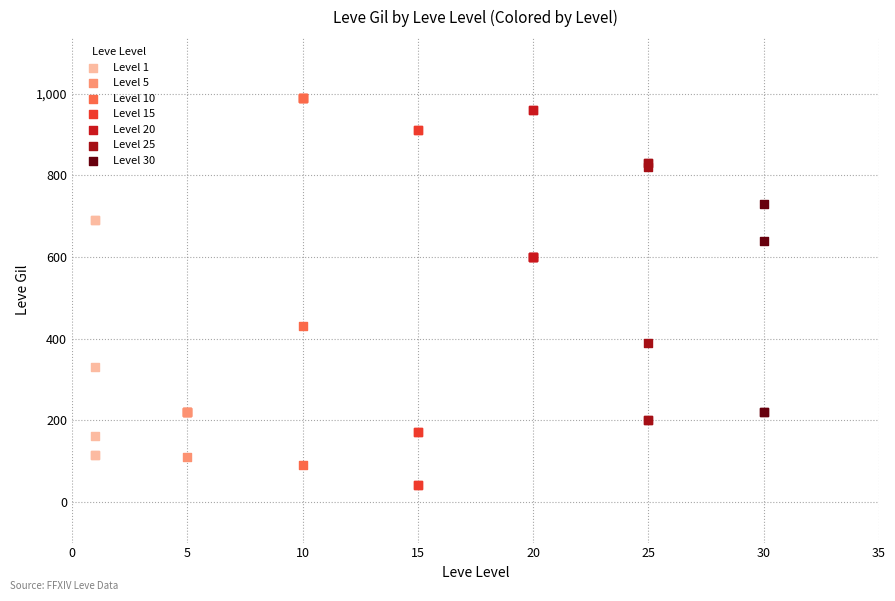

Which series contains the lowest Y value?

Level 15